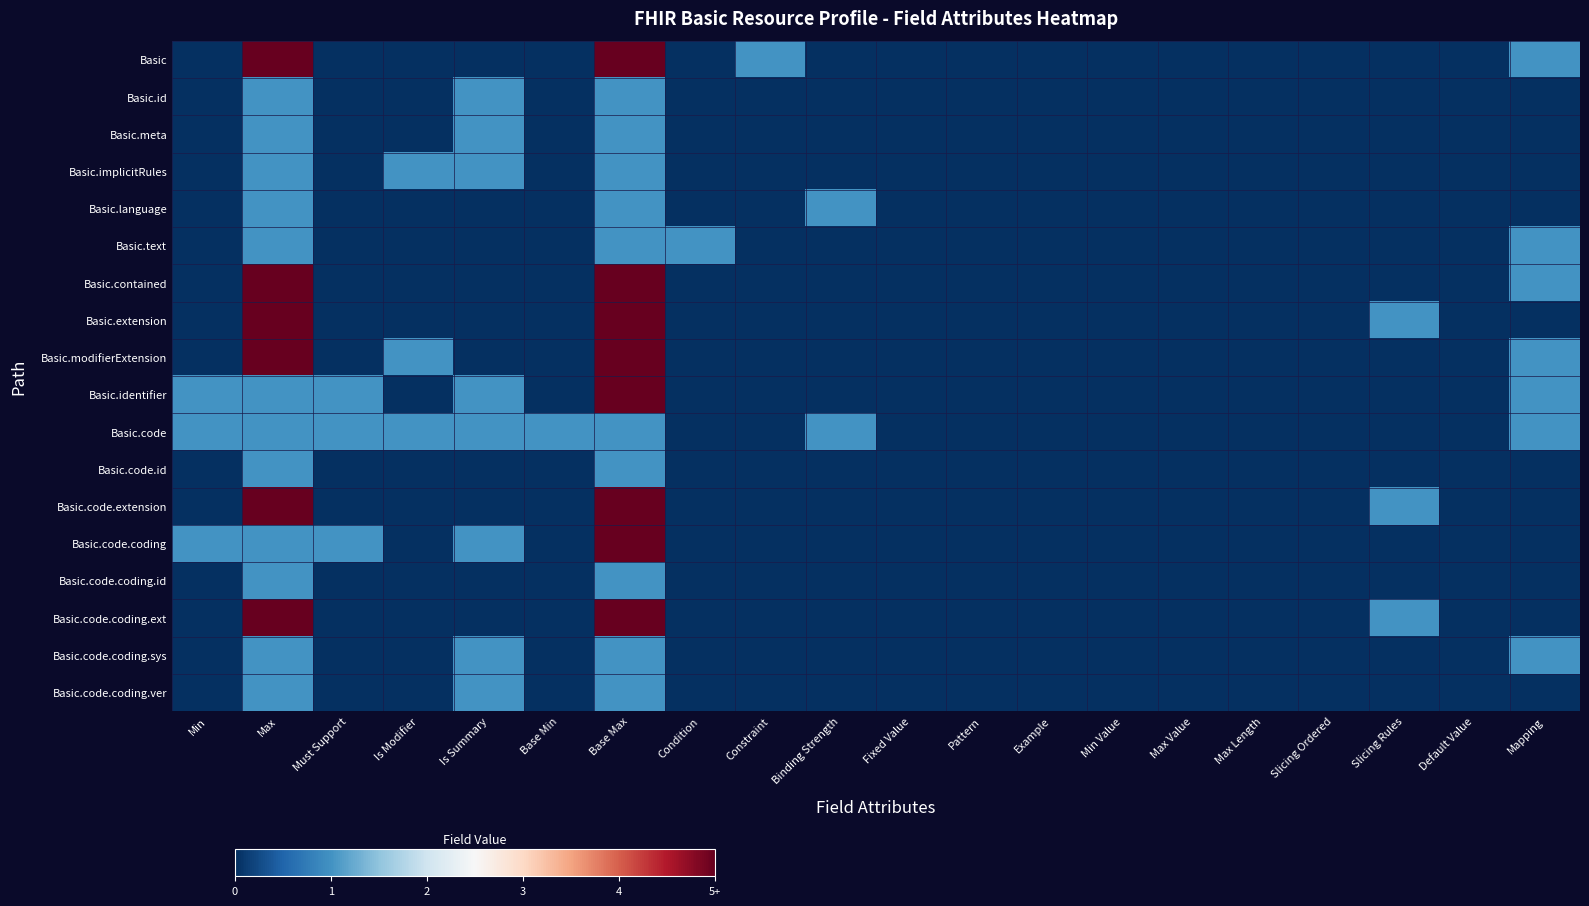

Reading left to right, what are all the values shown in this chart?

Basic: Min=0	Max=5	Must Support=0	Is Modifier=0	Is Summary=0	Base Min=0	Base Max=5	Condition=0	Constraint=1	Binding Strength=0	Fixed Value=0	Pattern=0	Example=0	Min Value=0	Max Value=0	Max Length=0	Slicing Ordered=0	Slicing Rules=0	Default Value=0	Mapping=1
Basic.id: Min=0	Max=1	Must Support=0	Is Modifier=0	Is Summary=1	Base Min=0	Base Max=1	Condition=0	Constraint=0	Binding Strength=0	Fixed Value=0	Pattern=0	Example=0	Min Value=0	Max Value=0	Max Length=0	Slicing Ordered=0	Slicing Rules=0	Default Value=0	Mapping=0
Basic.meta: Min=0	Max=1	Must Support=0	Is Modifier=0	Is Summary=1	Base Min=0	Base Max=1	Condition=0	Constraint=0	Binding Strength=0	Fixed Value=0	Pattern=0	Example=0	Min Value=0	Max Value=0	Max Length=0	Slicing Ordered=0	Slicing Rules=0	Default Value=0	Mapping=0
Basic.implicitRules: Min=0	Max=1	Must Support=0	Is Modifier=1	Is Summary=1	Base Min=0	Base Max=1	Condition=0	Constraint=0	Binding Strength=0	Fixed Value=0	Pattern=0	Example=0	Min Value=0	Max Value=0	Max Length=0	Slicing Ordered=0	Slicing Rules=0	Default Value=0	Mapping=0
Basic.language: Min=0	Max=1	Must Support=0	Is Modifier=0	Is Summary=0	Base Min=0	Base Max=1	Condition=0	Constraint=0	Binding Strength=1	Fixed Value=0	Pattern=0	Example=0	Min Value=0	Max Value=0	Max Length=0	Slicing Ordered=0	Slicing Rules=0	Default Value=0	Mapping=0
Basic.text: Min=0	Max=1	Must Support=0	Is Modifier=0	Is Summary=0	Base Min=0	Base Max=1	Condition=1	Constraint=0	Binding Strength=0	Fixed Value=0	Pattern=0	Example=0	Min Value=0	Max Value=0	Max Length=0	Slicing Ordered=0	Slicing Rules=0	Default Value=0	Mapping=1
Basic.contained: Min=0	Max=5	Must Support=0	Is Modifier=0	Is Summary=0	Base Min=0	Base Max=5	Condition=0	Constraint=0	Binding Strength=0	Fixed Value=0	Pattern=0	Example=0	Min Value=0	Max Value=0	Max Length=0	Slicing Ordered=0	Slicing Rules=0	Default Value=0	Mapping=1
Basic.extension: Min=0	Max=5	Must Support=0	Is Modifier=0	Is Summary=0	Base Min=0	Base Max=5	Condition=0	Constraint=0	Binding Strength=0	Fixed Value=0	Pattern=0	Example=0	Min Value=0	Max Value=0	Max Length=0	Slicing Ordered=0	Slicing Rules=1	Default Value=0	Mapping=0
Basic.modifierExtension: Min=0	Max=5	Must Support=0	Is Modifier=1	Is Summary=0	Base Min=0	Base Max=5	Condition=0	Constraint=0	Binding Strength=0	Fixed Value=0	Pattern=0	Example=0	Min Value=0	Max Value=0	Max Length=0	Slicing Ordered=0	Slicing Rules=0	Default Value=0	Mapping=1
Basic.identifier: Min=1	Max=1	Must Support=1	Is Modifier=0	Is Summary=1	Base Min=0	Base Max=5	Condition=0	Constraint=0	Binding Strength=0	Fixed Value=0	Pattern=0	Example=0	Min Value=0	Max Value=0	Max Length=0	Slicing Ordered=0	Slicing Rules=0	Default Value=0	Mapping=1
Basic.code: Min=1	Max=1	Must Support=1	Is Modifier=1	Is Summary=1	Base Min=1	Base Max=1	Condition=0	Constraint=0	Binding Strength=1	Fixed Value=0	Pattern=0	Example=0	Min Value=0	Max Value=0	Max Length=0	Slicing Ordered=0	Slicing Rules=0	Default Value=0	Mapping=1
Basic.code.id: Min=0	Max=1	Must Support=0	Is Modifier=0	Is Summary=0	Base Min=0	Base Max=1	Condition=0	Constraint=0	Binding Strength=0	Fixed Value=0	Pattern=0	Example=0	Min Value=0	Max Value=0	Max Length=0	Slicing Ordered=0	Slicing Rules=0	Default Value=0	Mapping=0
Basic.code.extension: Min=0	Max=5	Must Support=0	Is Modifier=0	Is Summary=0	Base Min=0	Base Max=5	Condition=0	Constraint=0	Binding Strength=0	Fixed Value=0	Pattern=0	Example=0	Min Value=0	Max Value=0	Max Length=0	Slicing Ordered=0	Slicing Rules=1	Default Value=0	Mapping=0
Basic.code.coding: Min=1	Max=1	Must Support=1	Is Modifier=0	Is Summary=1	Base Min=0	Base Max=5	Condition=0	Constraint=0	Binding Strength=0	Fixed Value=0	Pattern=0	Example=0	Min Value=0	Max Value=0	Max Length=0	Slicing Ordered=0	Slicing Rules=0	Default Value=0	Mapping=0
Basic.code.coding.id: Min=0	Max=1	Must Support=0	Is Modifier=0	Is Summary=0	Base Min=0	Base Max=1	Condition=0	Constraint=0	Binding Strength=0	Fixed Value=0	Pattern=0	Example=0	Min Value=0	Max Value=0	Max Length=0	Slicing Ordered=0	Slicing Rules=0	Default Value=0	Mapping=0
Basic.code.coding.ext: Min=0	Max=5	Must Support=0	Is Modifier=0	Is Summary=0	Base Min=0	Base Max=5	Condition=0	Constraint=0	Binding Strength=0	Fixed Value=0	Pattern=0	Example=0	Min Value=0	Max Value=0	Max Length=0	Slicing Ordered=0	Slicing Rules=1	Default Value=0	Mapping=0
Basic.code.coding.sys: Min=0	Max=1	Must Support=0	Is Modifier=0	Is Summary=1	Base Min=0	Base Max=1	Condition=0	Constraint=0	Binding Strength=0	Fixed Value=0	Pattern=0	Example=0	Min Value=0	Max Value=0	Max Length=0	Slicing Ordered=0	Slicing Rules=0	Default Value=0	Mapping=1
Basic.code.coding.ver: Min=0	Max=1	Must Support=0	Is Modifier=0	Is Summary=1	Base Min=0	Base Max=1	Condition=0	Constraint=0	Binding Strength=0	Fixed Value=0	Pattern=0	Example=0	Min Value=0	Max Value=0	Max Length=0	Slicing Ordered=0	Slicing Rules=0	Default Value=0	Mapping=0